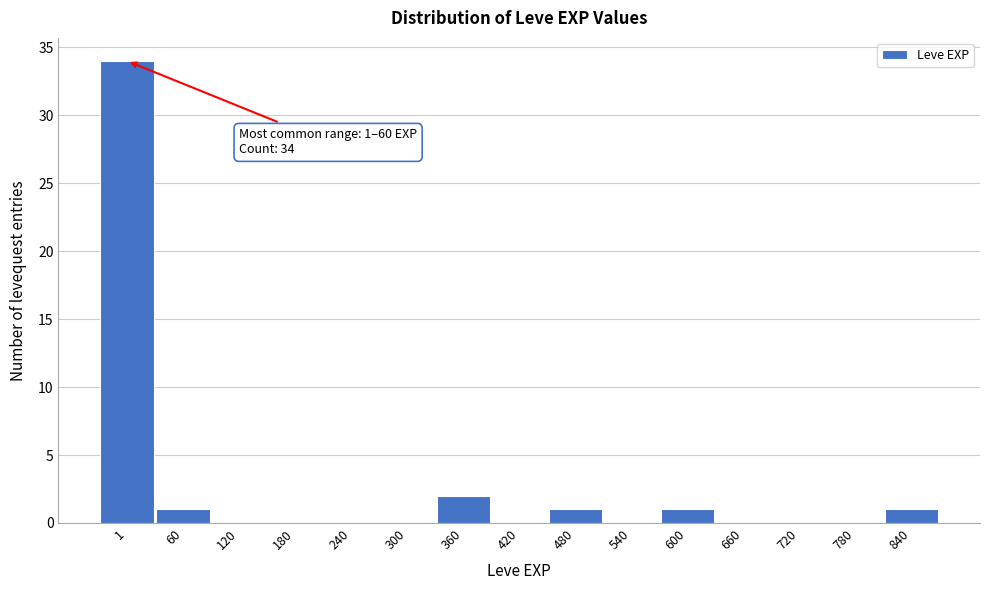

Reading left to right, extract all data points from this chart.

1=34	60=1	120=0	180=0	240=0	300=0	360=2	420=0	480=1	540=0	600=1	660=0	720=0	780=0	840=1